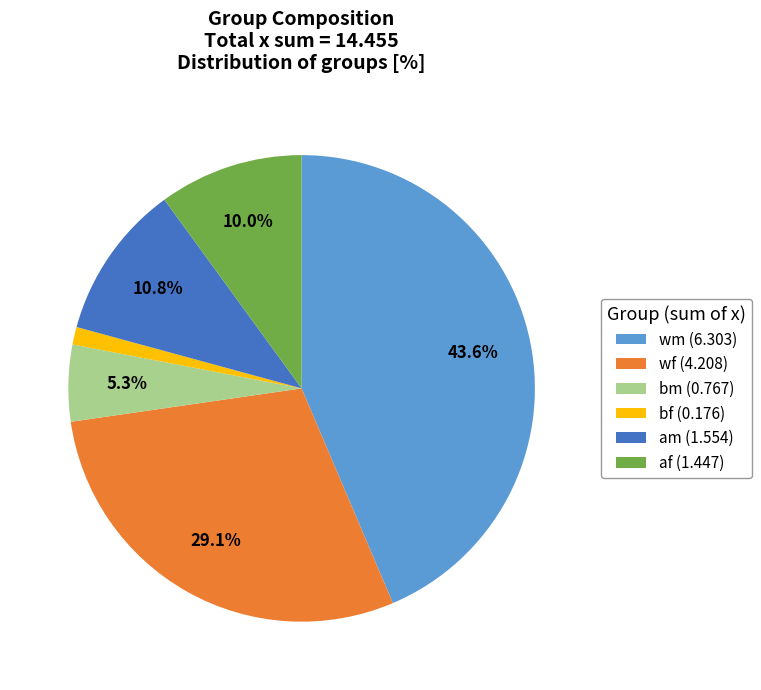

How many segments does this pie chart have?

6